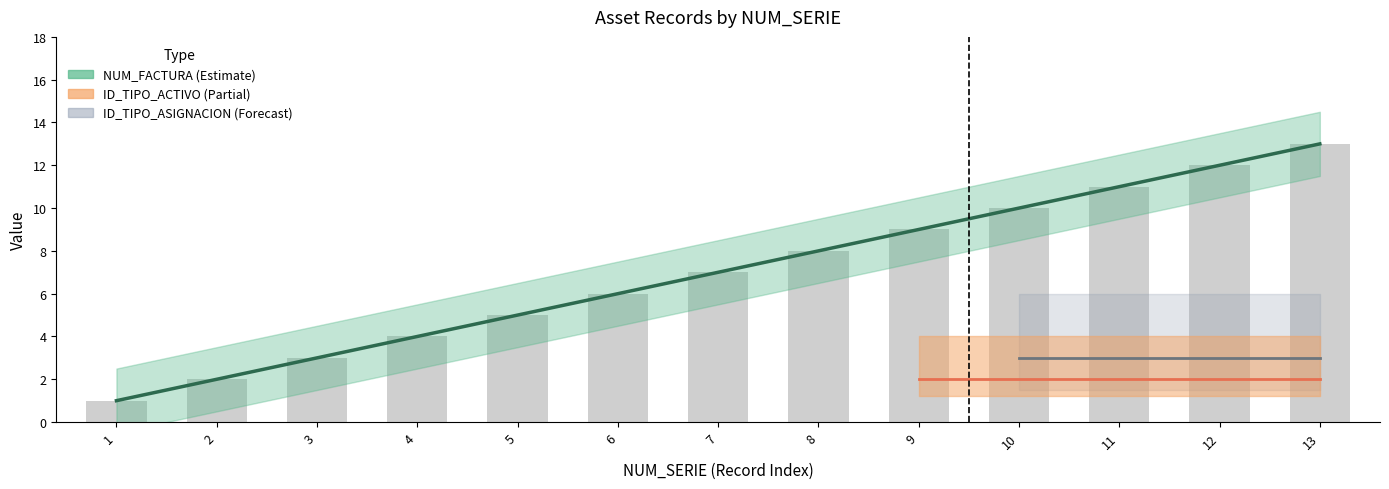

List the labels in order of value, largest first.

13, 12, 11, 10, 9, 8, 7, 6, 5, 4, 3, 2, 1